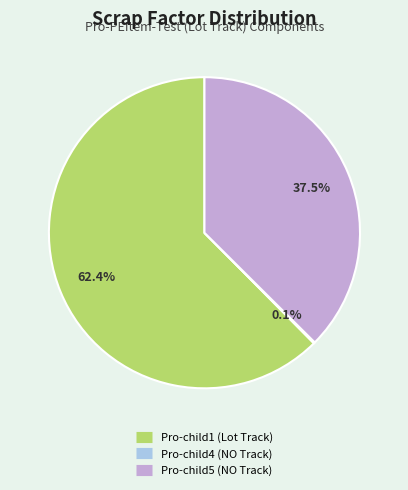

Which has a higher value, Pro-child5 (NO Track) or Pro-child1 (Lot Track)?

Pro-child1 (Lot Track)